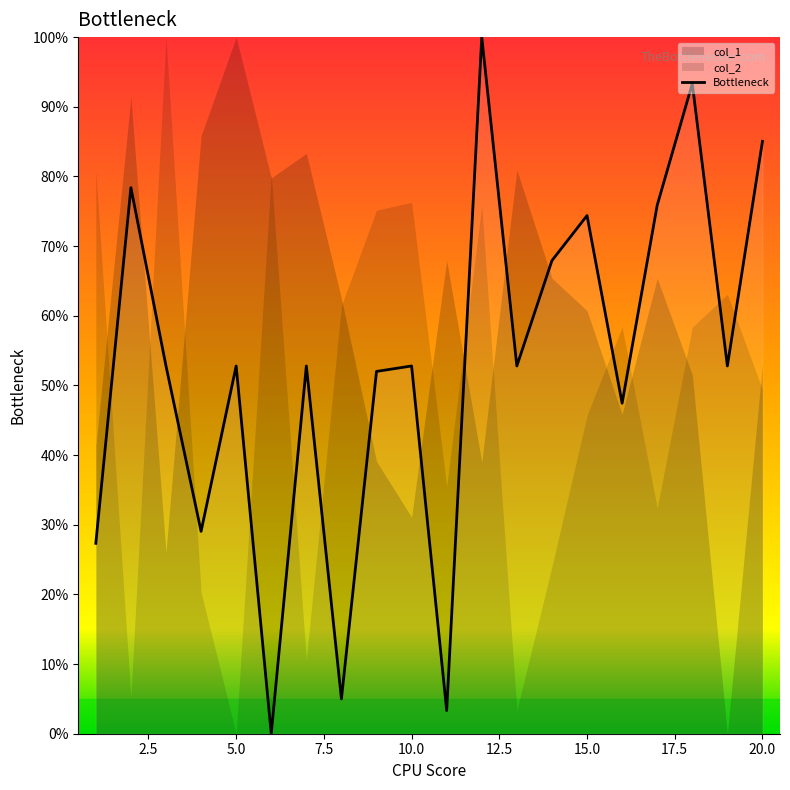

The chart shows a value of 0.7 at 15.0. True or false?

True